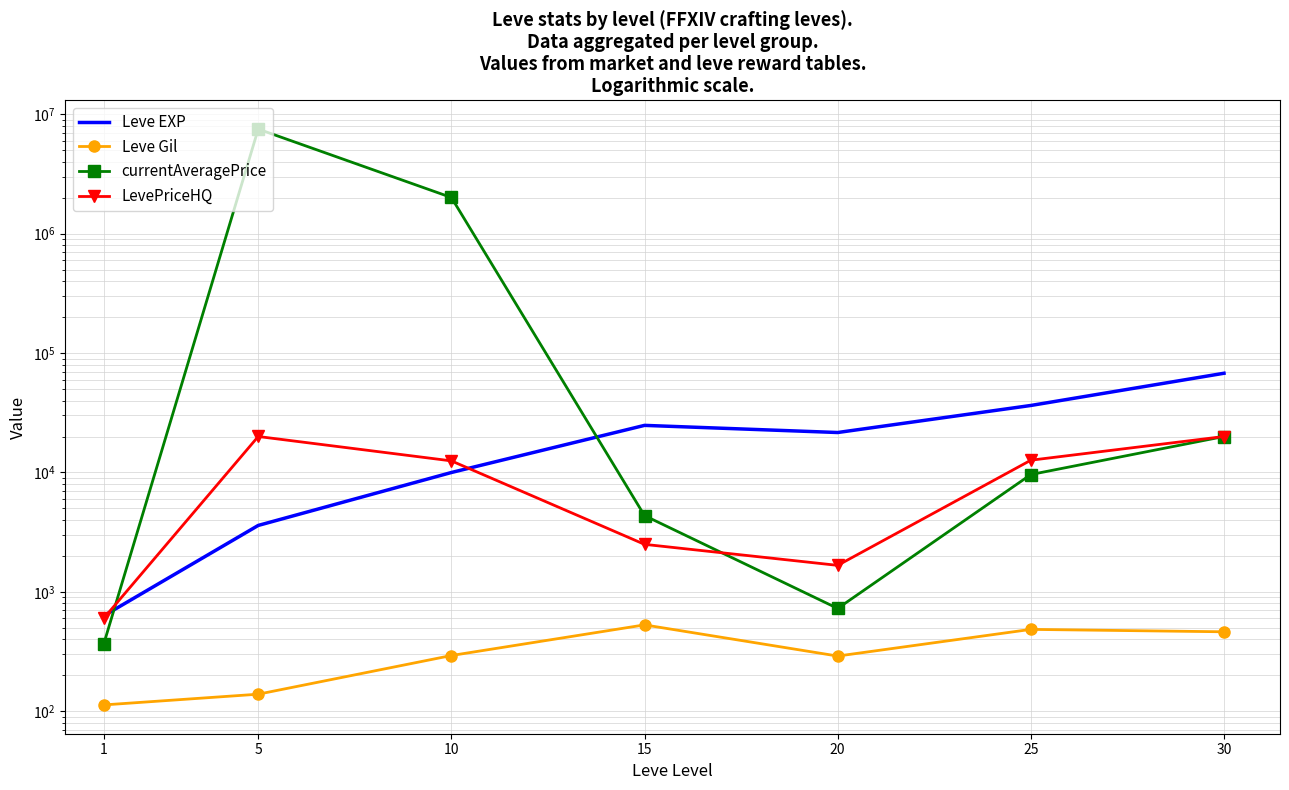

Does the chart have visible grid lines?

Yes